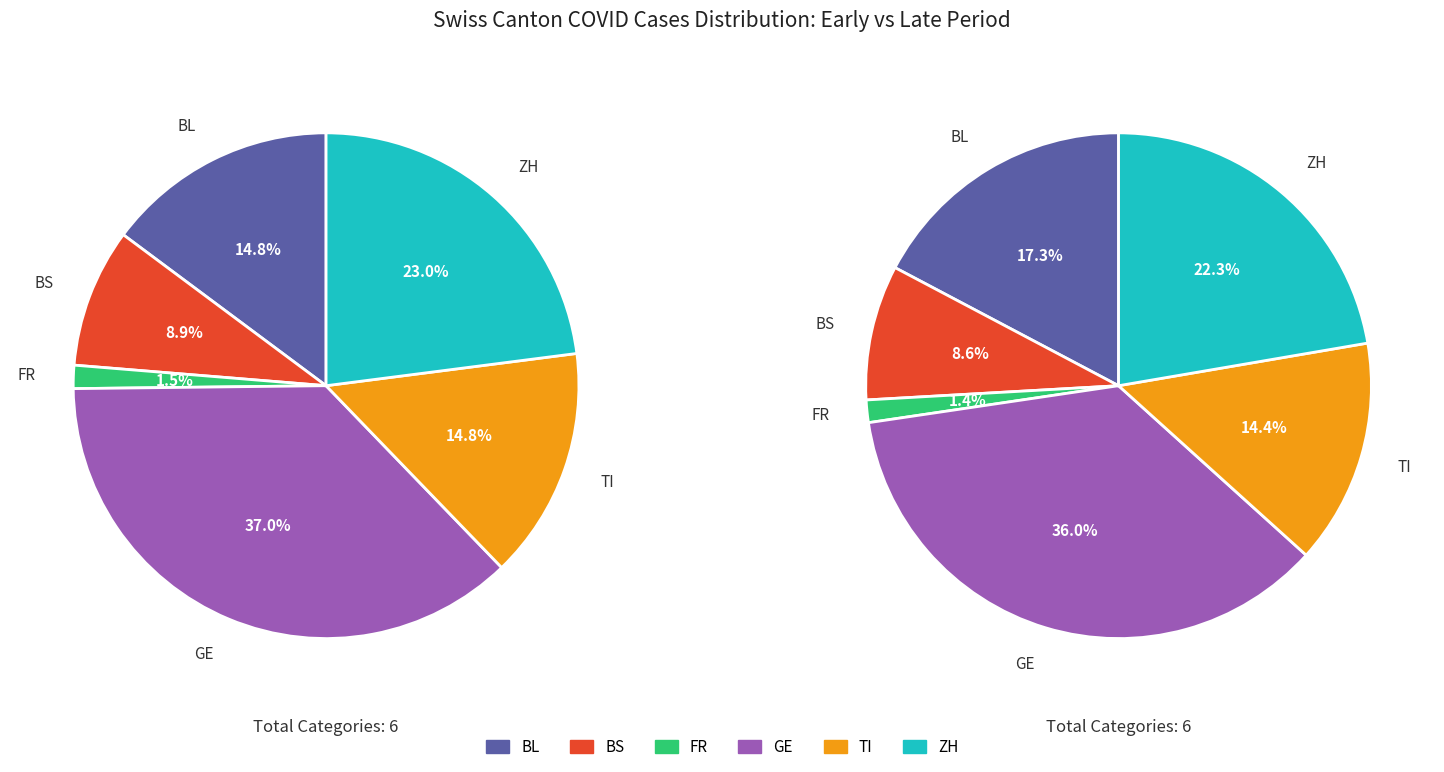

Is the sum of BL and BS greater than half?

No